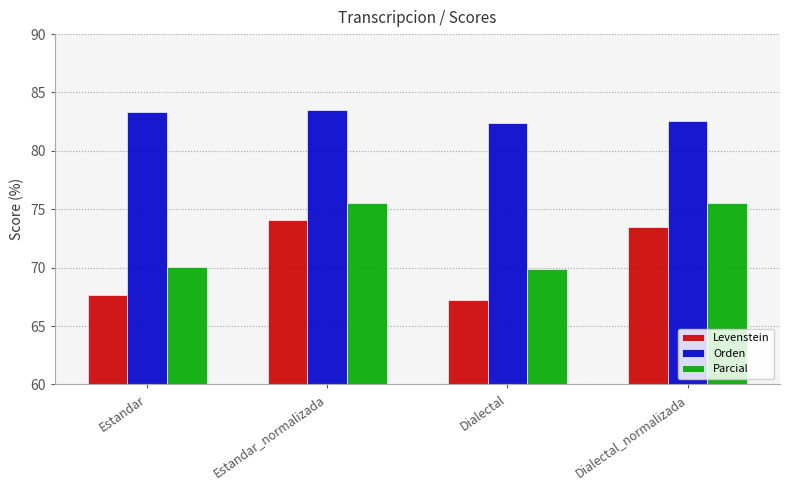

List the series in order of their overall mean, highest first.

Orden, Parcial, Levenstein